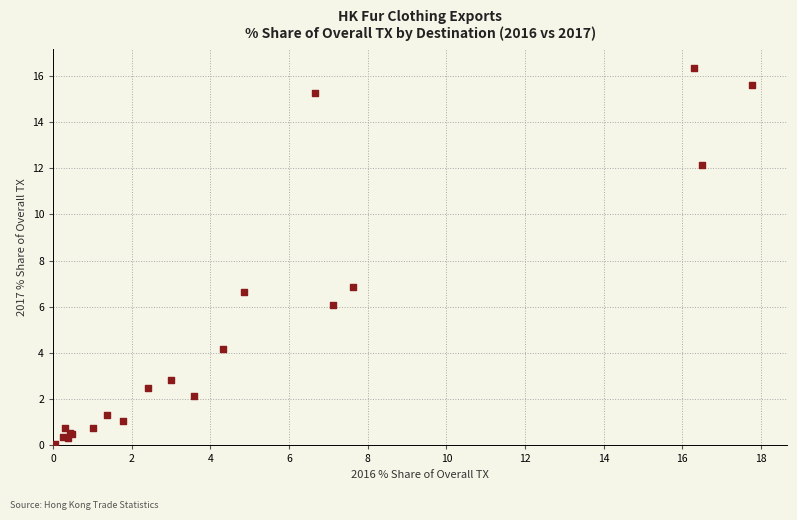

What Y value in the scatter plot is closest to 8?

6.9